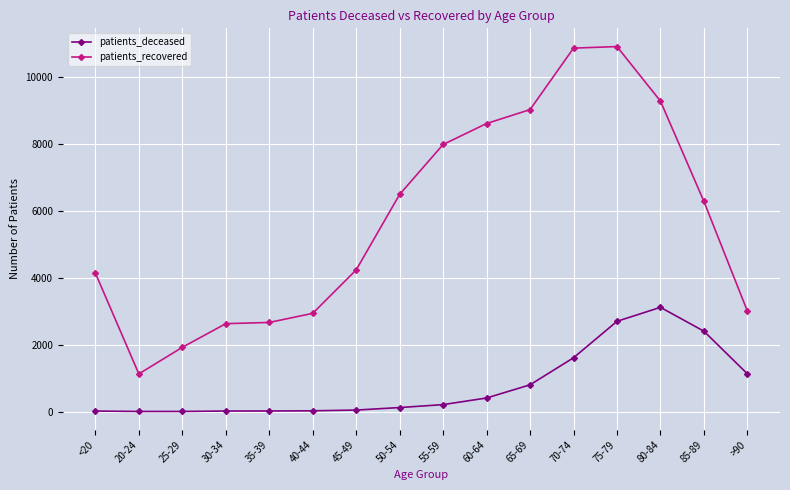

Is it true that patients_deceased equals 777 at 85-89?

False